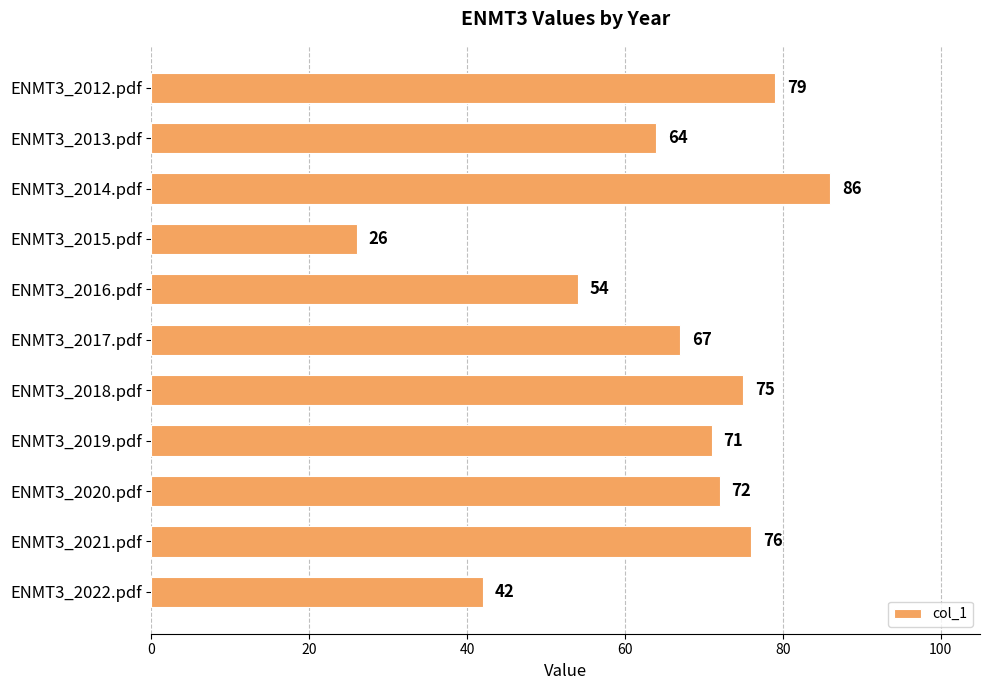

Rank the categories by value from highest to lowest.

ENMT3_2014.pdf, ENMT3_2012.pdf, ENMT3_2021.pdf, ENMT3_2018.pdf, ENMT3_2020.pdf, ENMT3_2019.pdf, ENMT3_2017.pdf, ENMT3_2013.pdf, ENMT3_2016.pdf, ENMT3_2022.pdf, ENMT3_2015.pdf